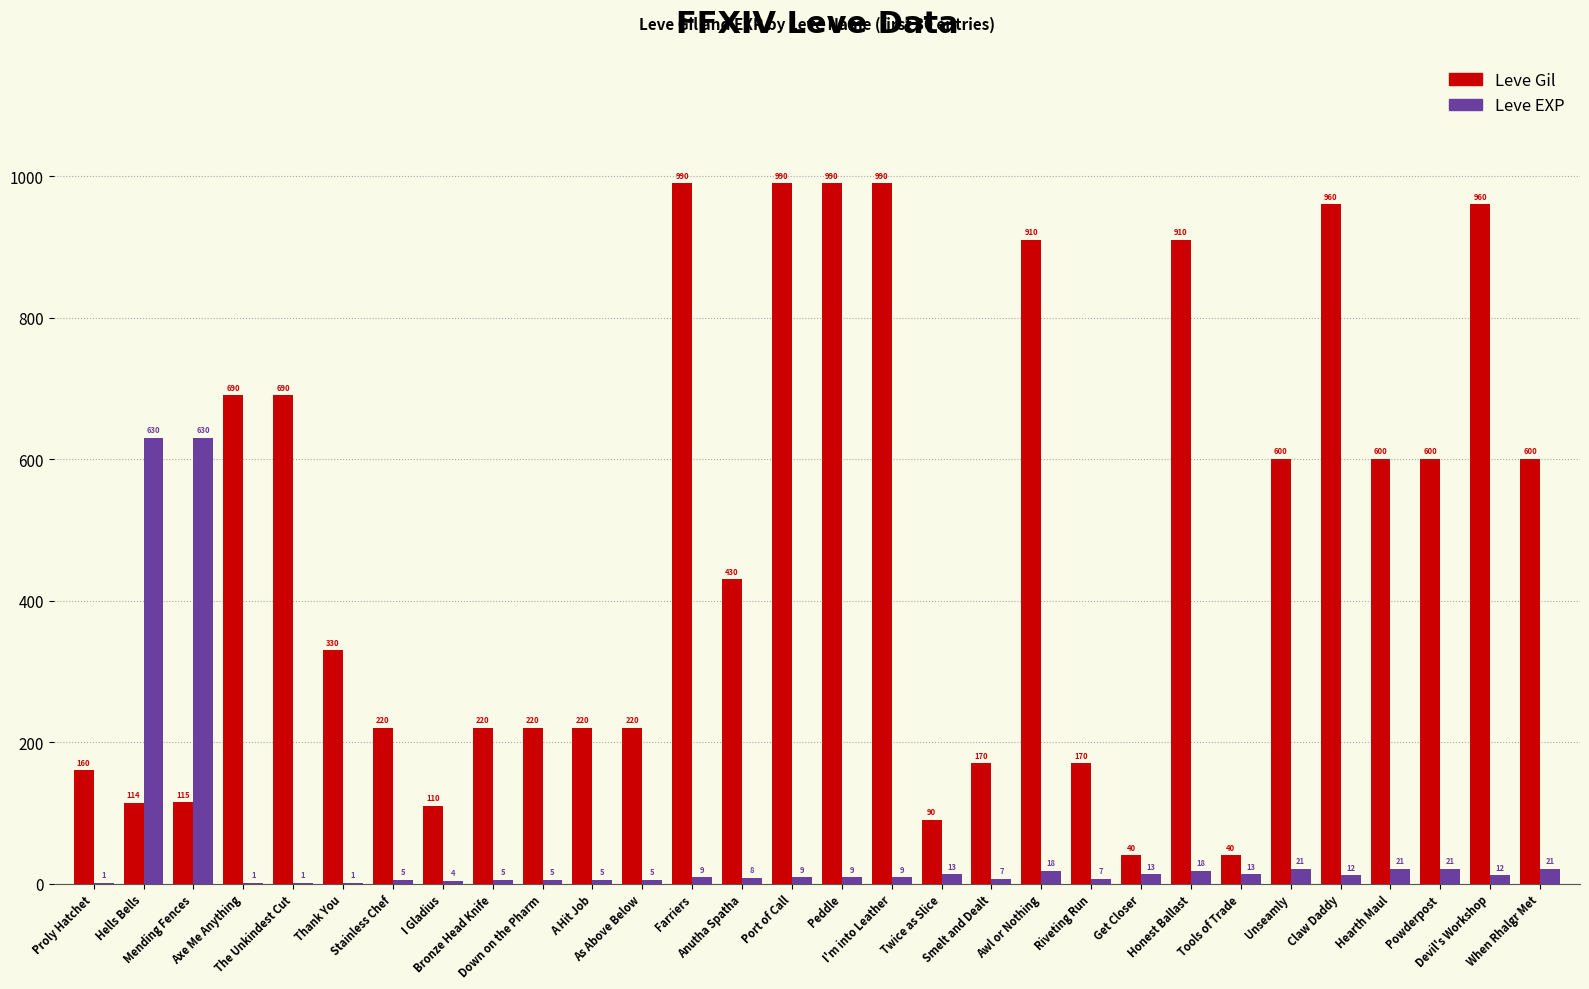

What is the total value across all series at Farriers?

999